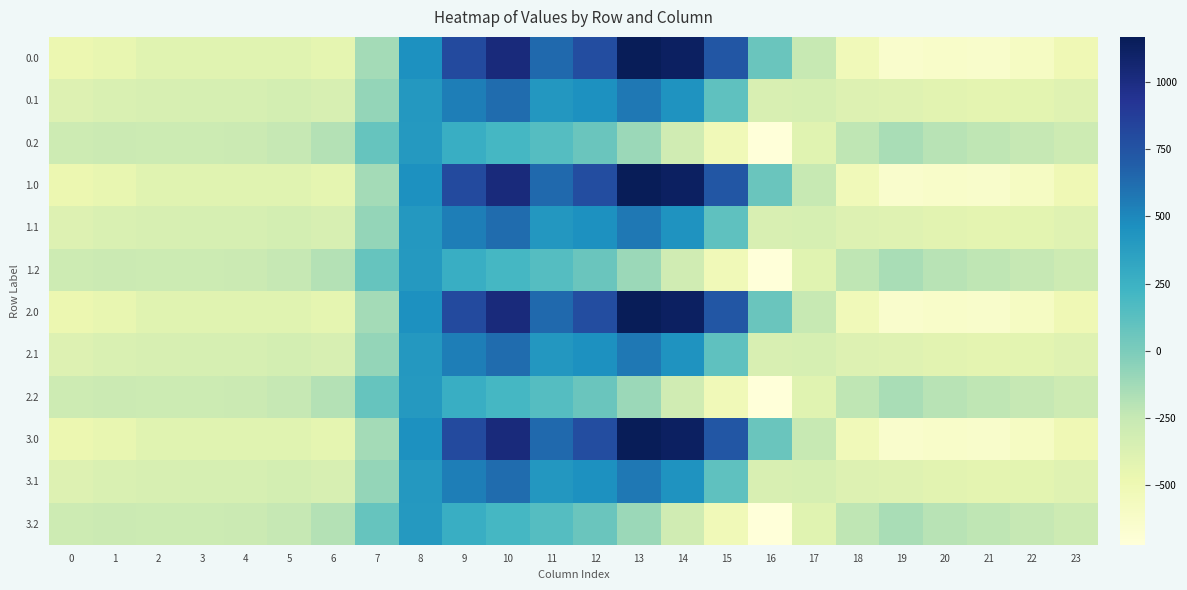

What is the spread (max minus min) of values at 12?

719.2